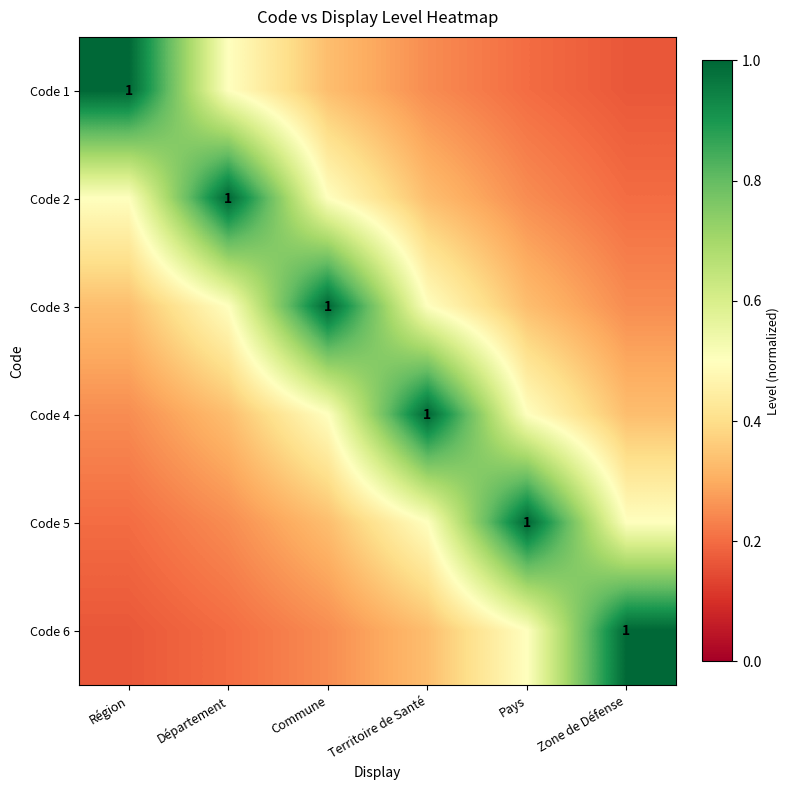

What is the average value of the Code 5 series?

0.5